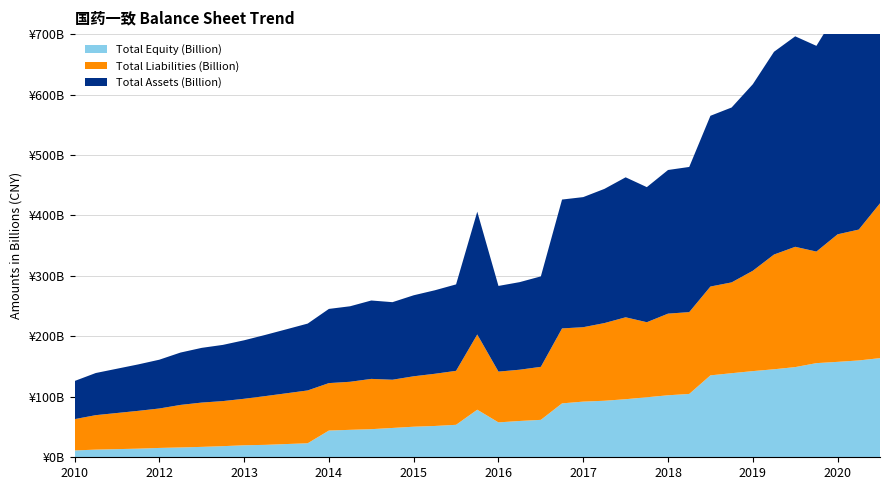

Reading left to right, list all the values displayed in this chart.

Total Assets (Billion): 63.1	69.7	73.2	76.8	80.7	86.6	90.5	93.0	96.8	101.2	105.9	110.6	122.7	124.9	129.7	128.3	134.0	138.1	143.0	203.1	141.7	144.9	149.6	213.2	215.2	222.0	231.6	223.4	237.6	240.1	282.4	289.3	308.6	335.4	348.2	340.3	368.8	376.7	420.1
Total Liabilities (Billion): 51.8	57.0	59.8	62.5	65.2	70.3	73.3	74.6	76.9	80.7	84.0	87.4	78.5	79.5	83.2	79.8	83.4	86.3	89.3	124.4	84.0	84.8	87.7	124.0	123.1	128.5	135.5	124.2	135.0	135.3	146.9	150.2	166.0	189.8	199.0	184.6	211.0	216.5	256.1
Total Equity (Billion): 11.3	12.7	13.5	14.3	15.4	16.3	17.2	18.4	19.9	20.6	21.9	23.2	44.2	45.4	46.5	48.5	50.5	51.8	53.7	78.7	57.7	60.0	61.9	89.2	92.1	93.5	96.1	99.3	102.6	104.8	135.5	139.1	142.6	145.6	149.2	155.7	157.8	160.2	164.0